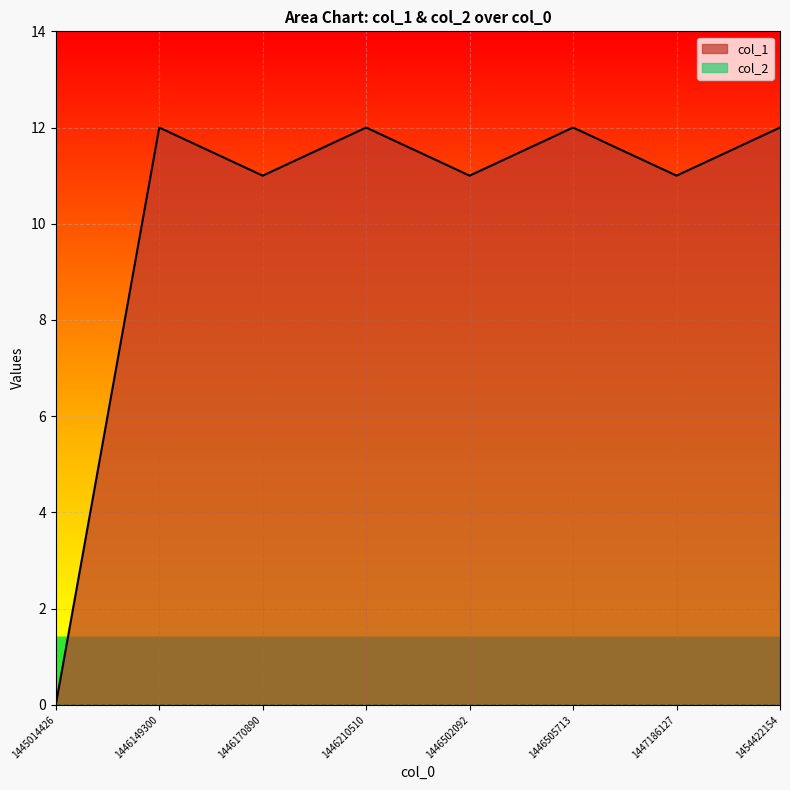

Does the chart display data point markers on the line(s)?

No